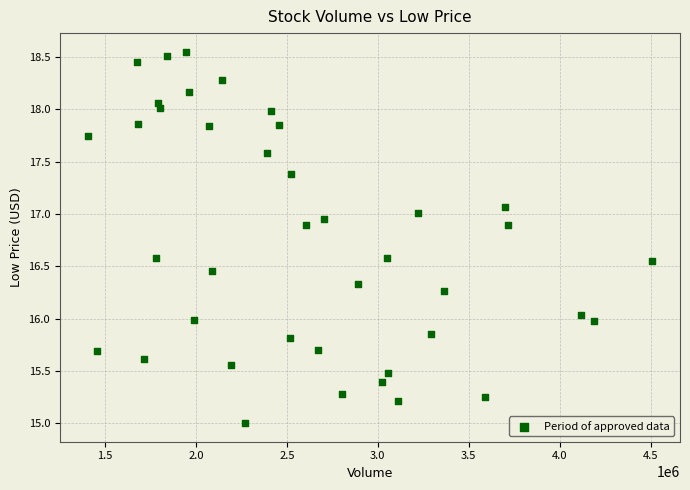

What is the range of X values (max minus min)?

3099649.0